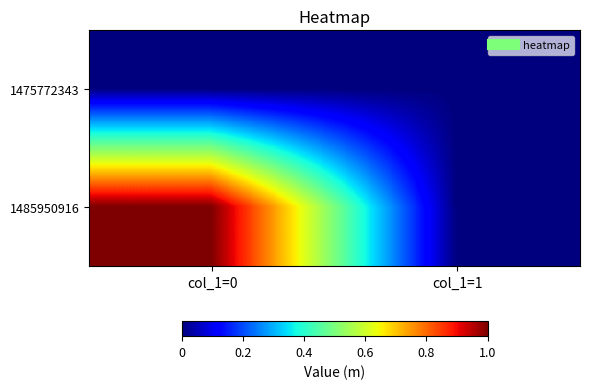

Reading left to right, transcribe all the data shown in this chart.

1475772343: col_1=0=0	col_1=1=0
1485950916: col_1=0=1	col_1=1=0